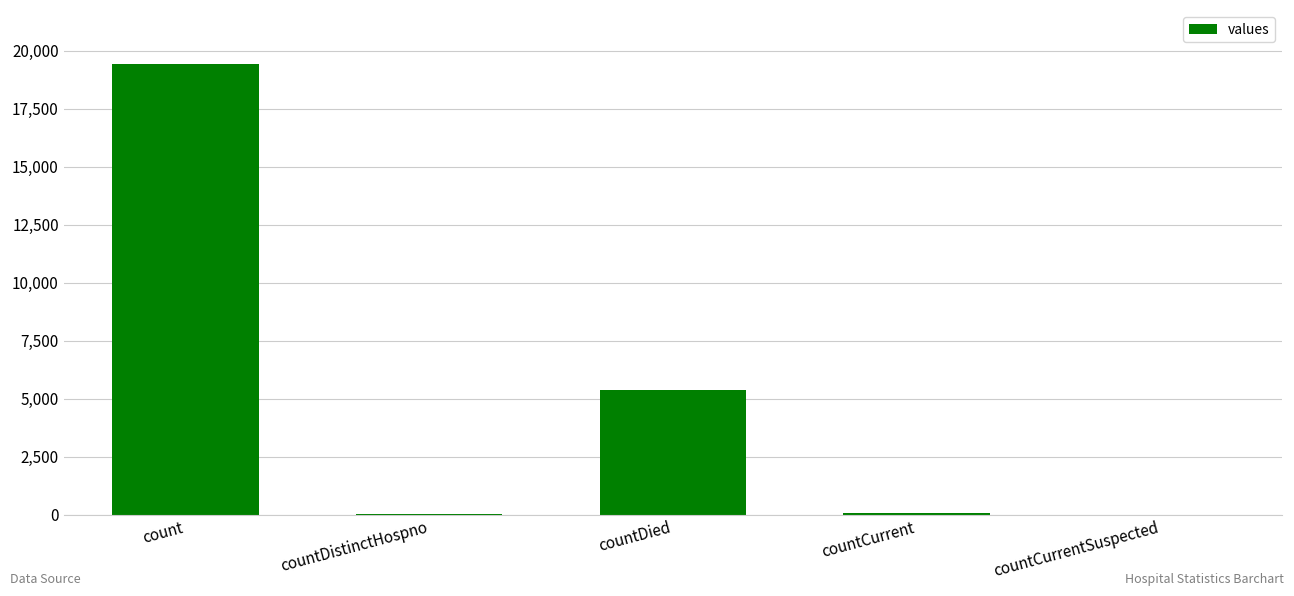

Is it true that the value at countCurrentSuspected is 7004?

False